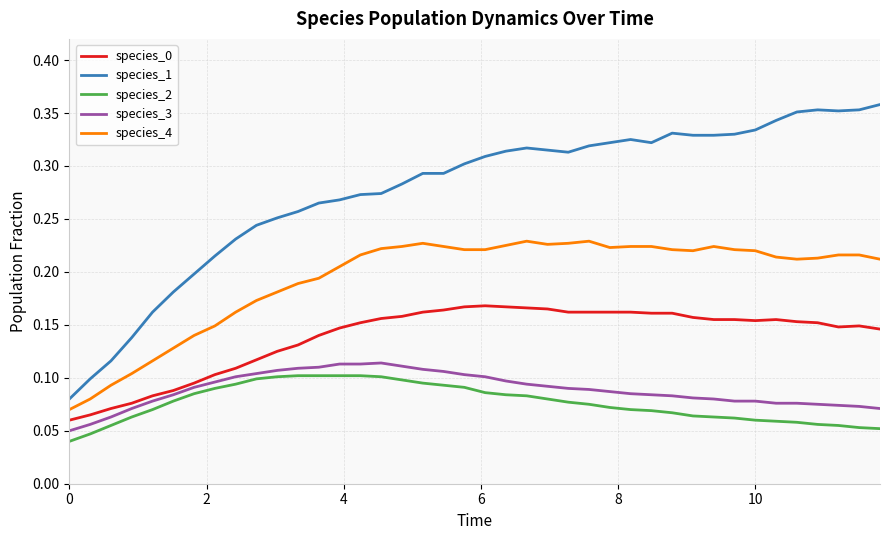

Which series has the widest spread of values?

species_1